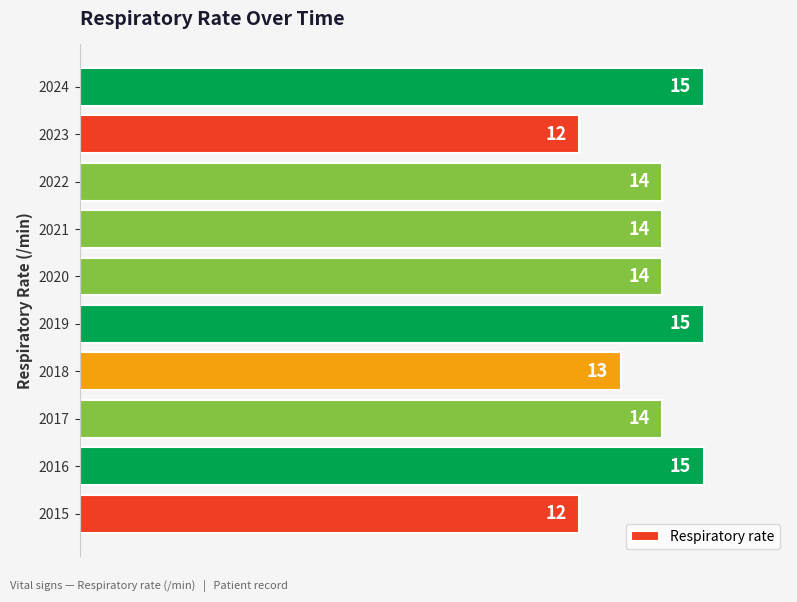

What is the minimum value shown in the chart?

12